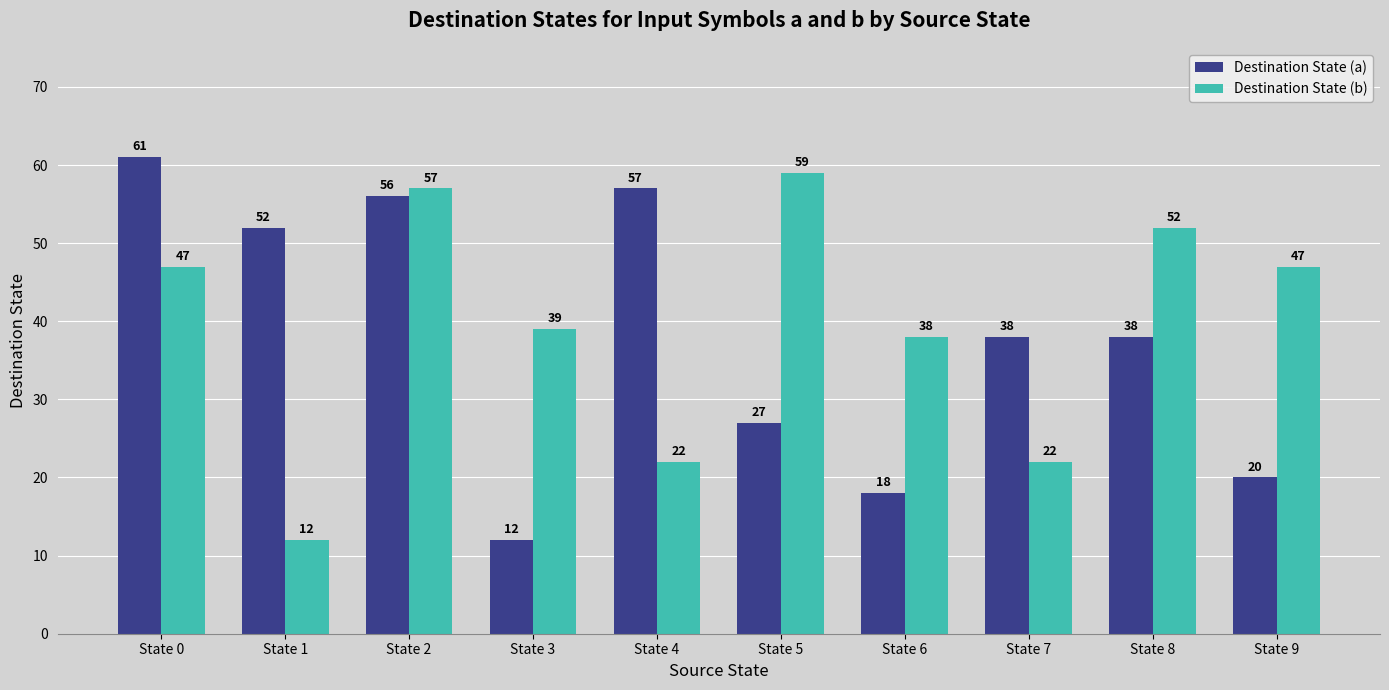

True or false: Destination State (b) has a value of 79 at State 5.

False